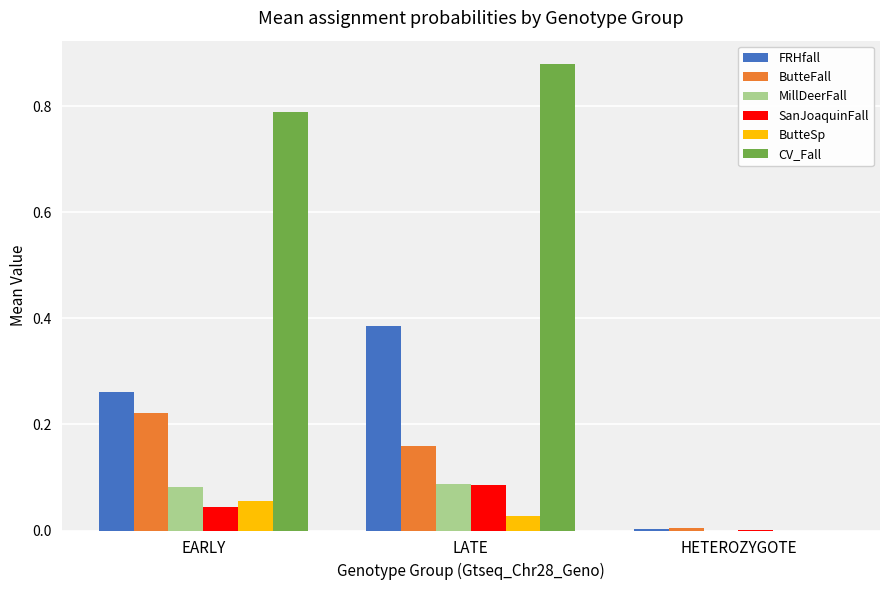

Are the bars grouped side by side (vs. stacked)?

Yes